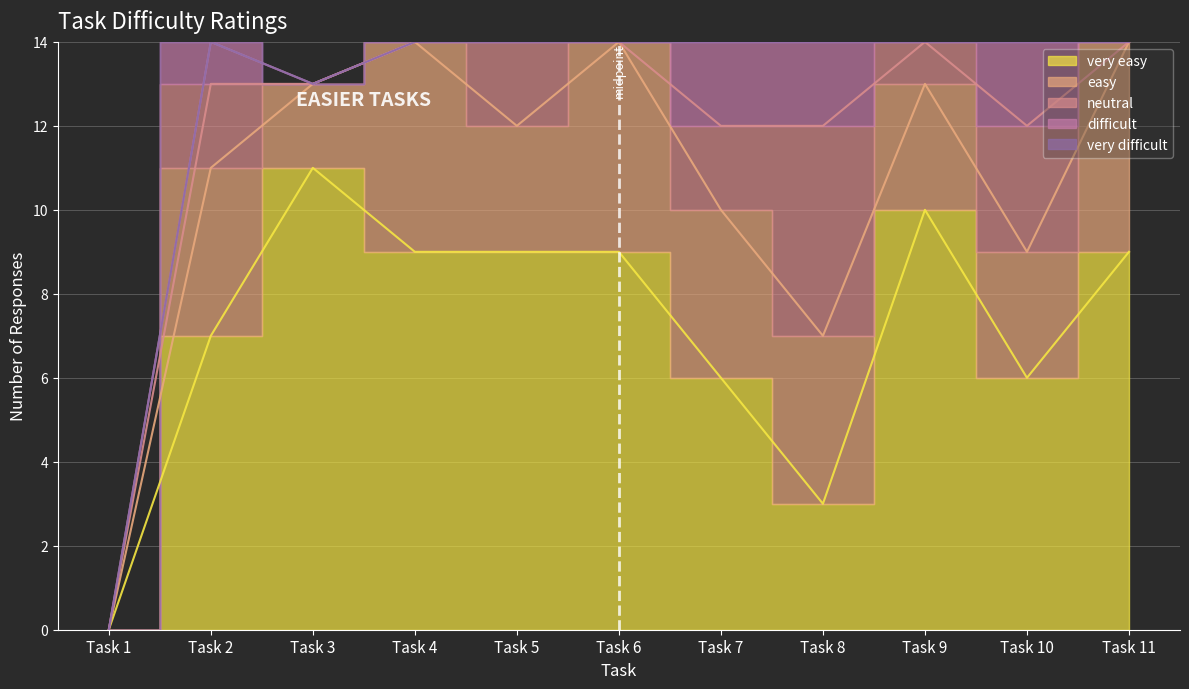

List the series in order of their peak value, highest first.

very easy, easy, neutral, difficult, very difficult